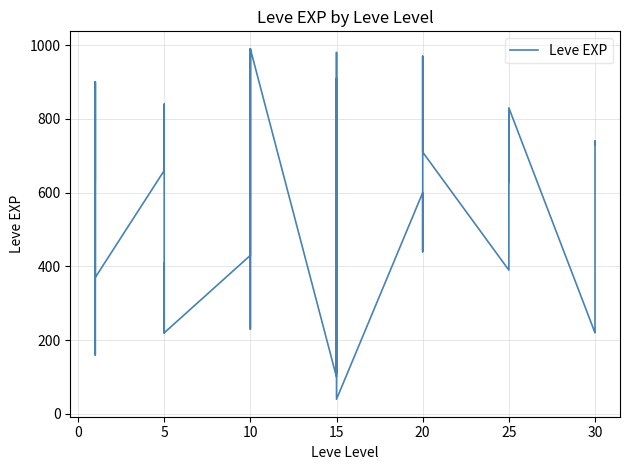

True or false: the data shows 390 at 25.

True